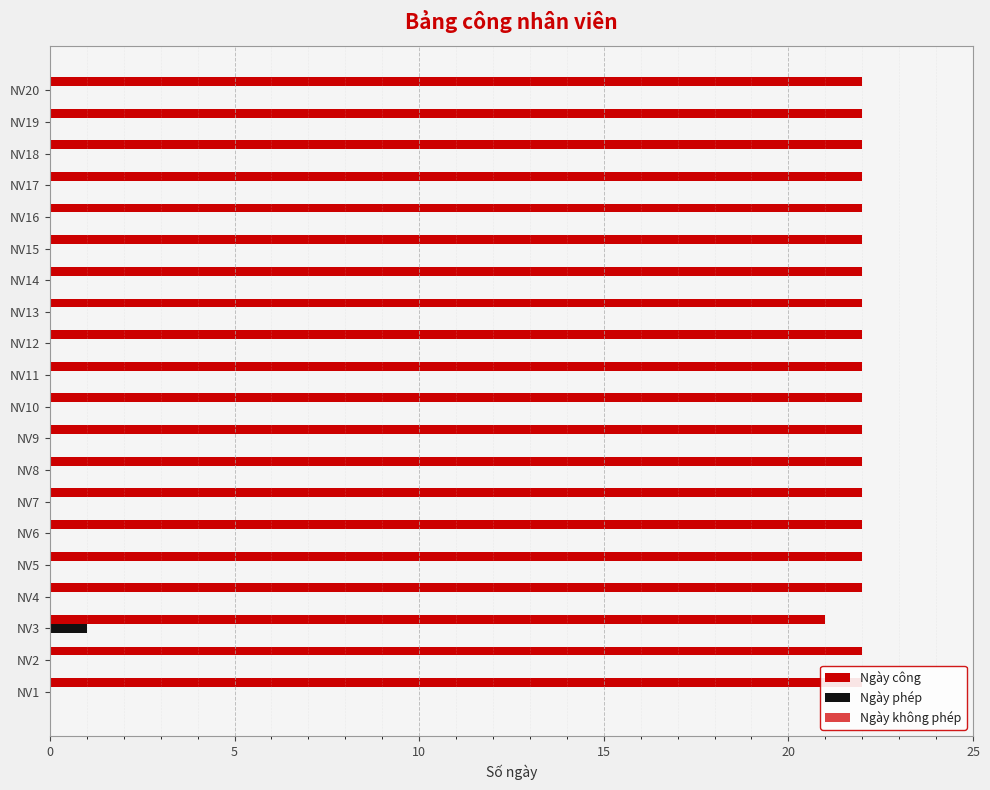

True or false: Ngày không phép has a value of 0.4 at 25.

False